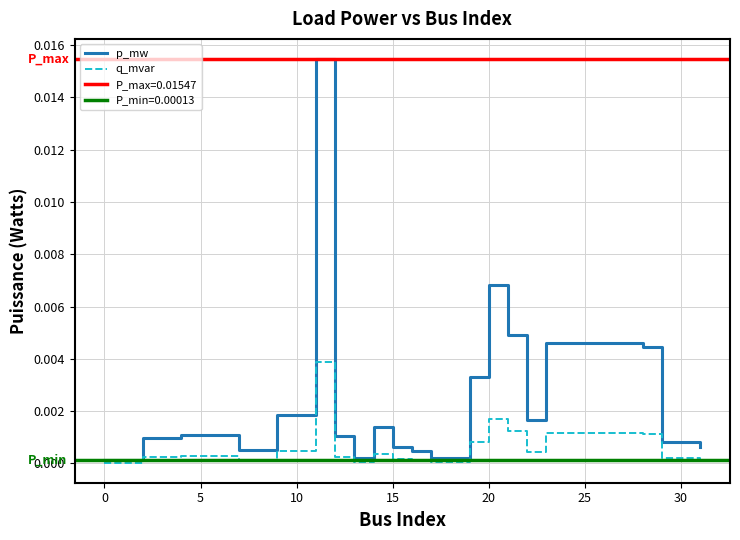

True or false: q_mvar and p_mw intersect in this chart.

False